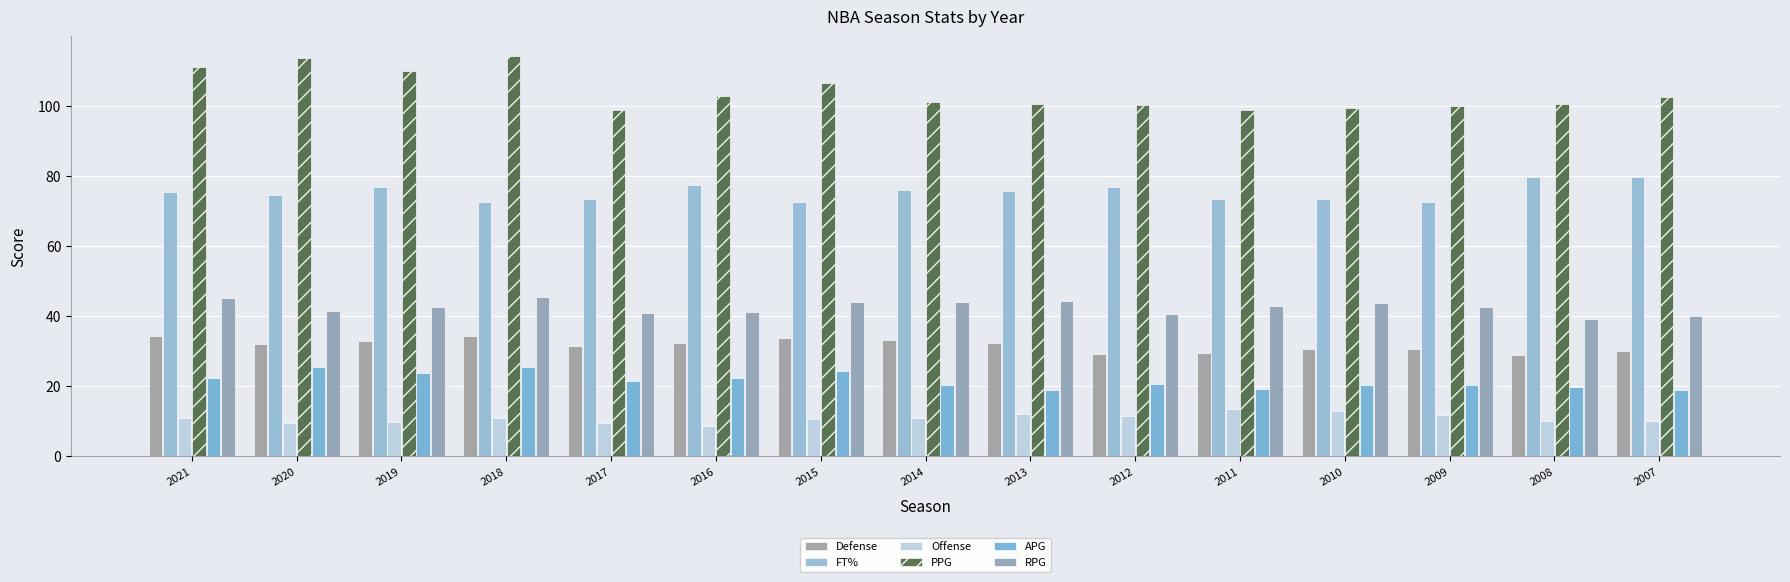

Between 2017 and 2019, which is larger?

2019